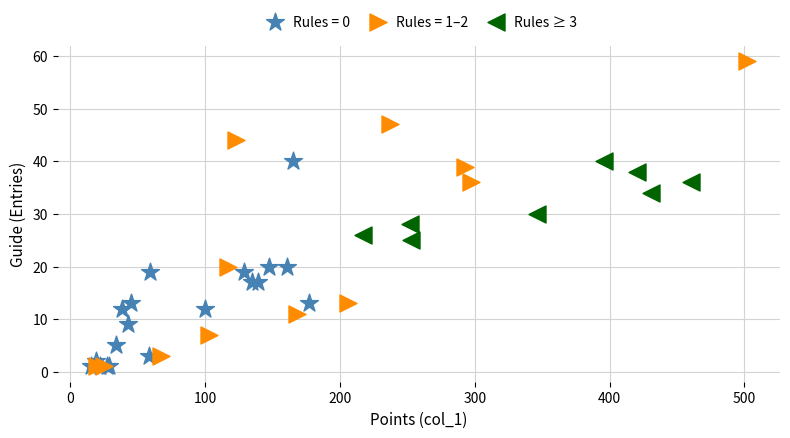

Which series reaches the maximum Y coordinate?

Rules = 1–2